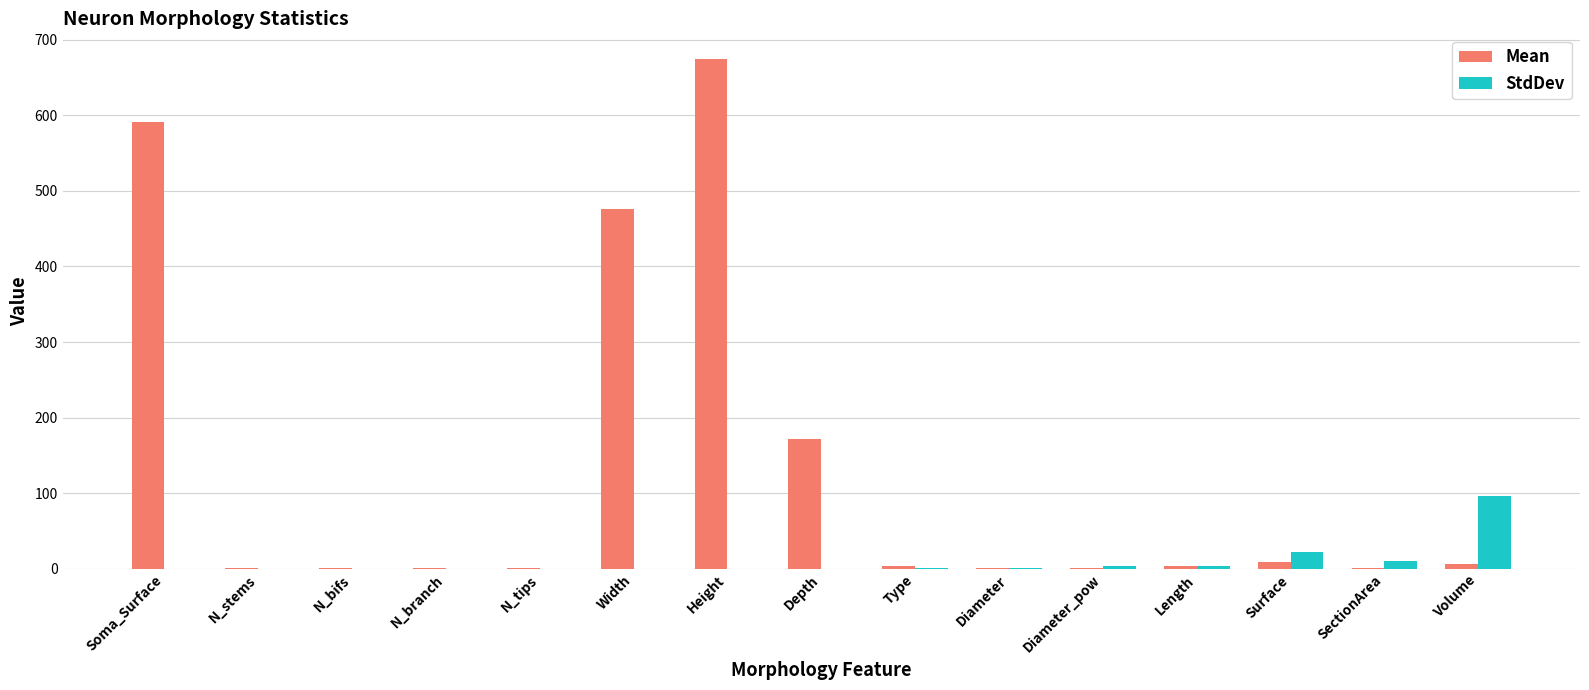

Which series has the largest total across all categories?

Mean